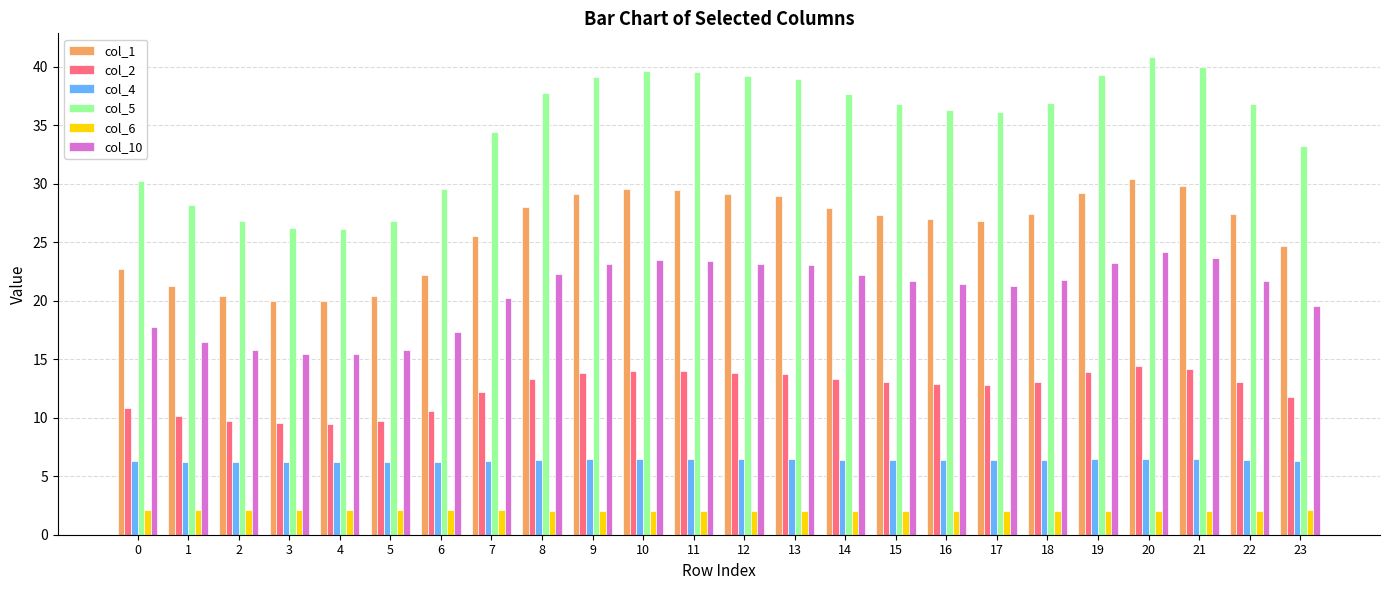

Is it true that col_4 equals 2.0 at 20?

False